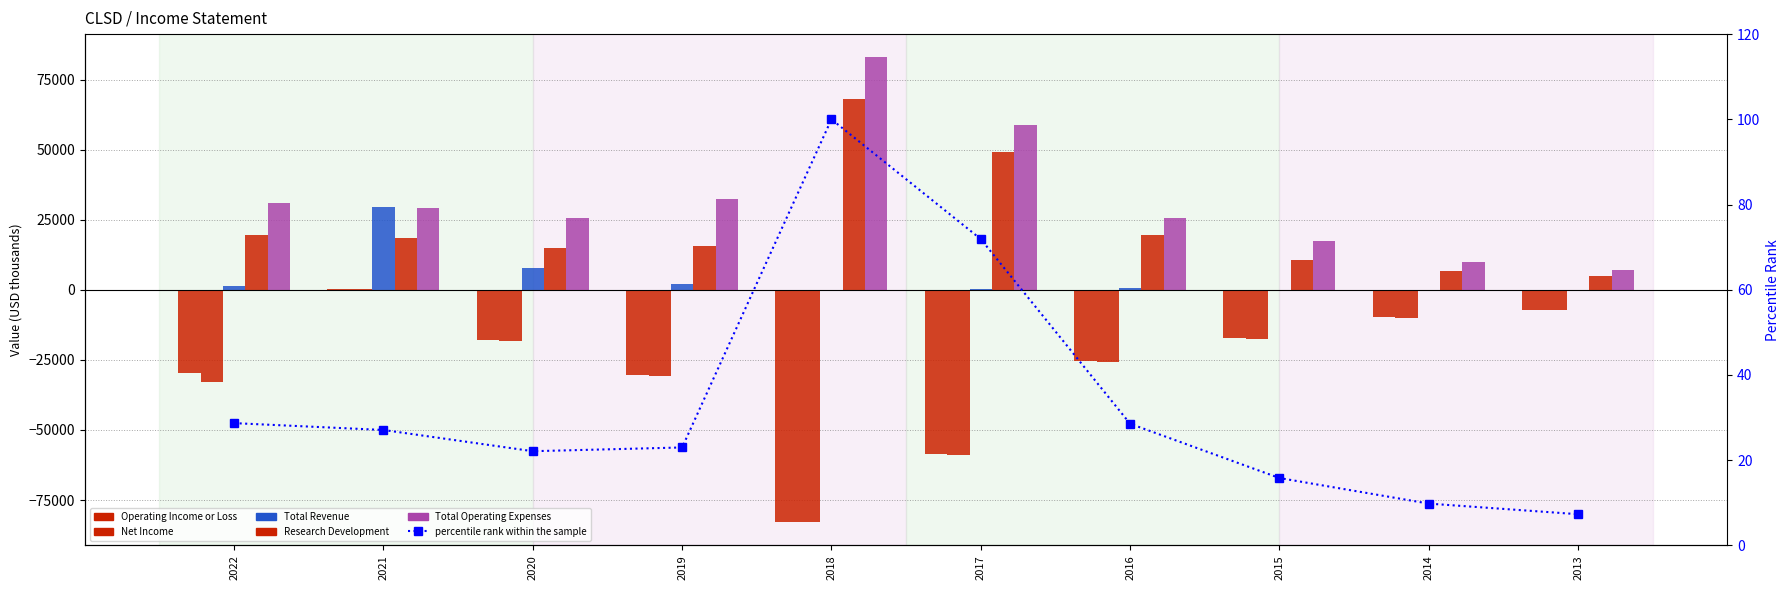

Rank the categories by Operating Income or Loss value from lowest to highest.

2018, 2017, 2019, 2022, 2016, 2020, 2015, 2014, 2013, 2021